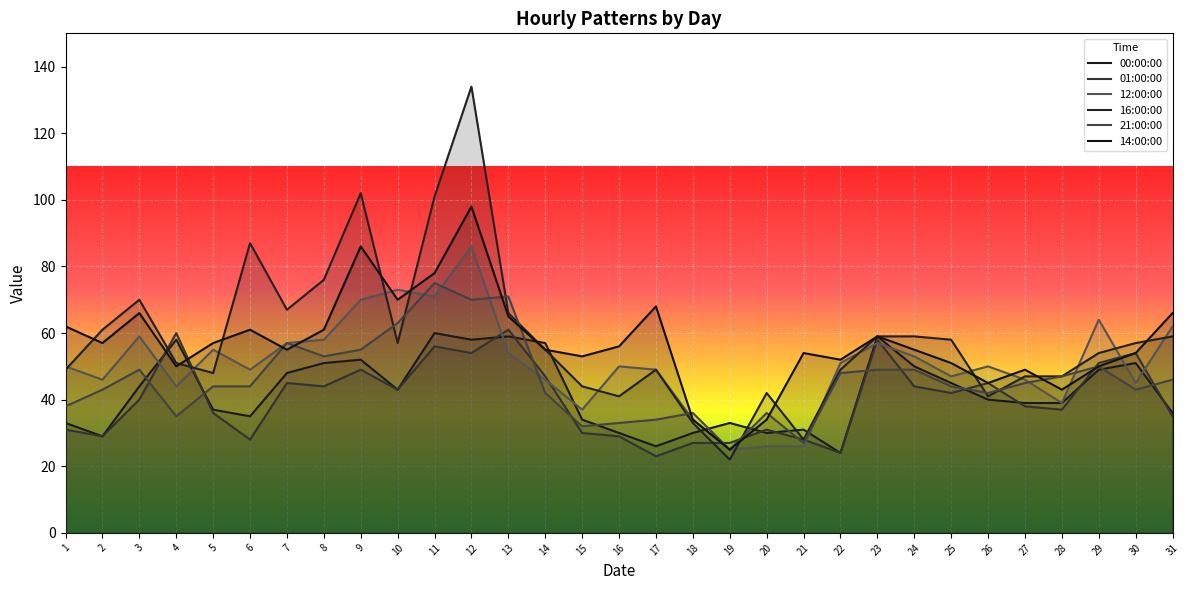

Which has a higher value, 1 or 31?

31